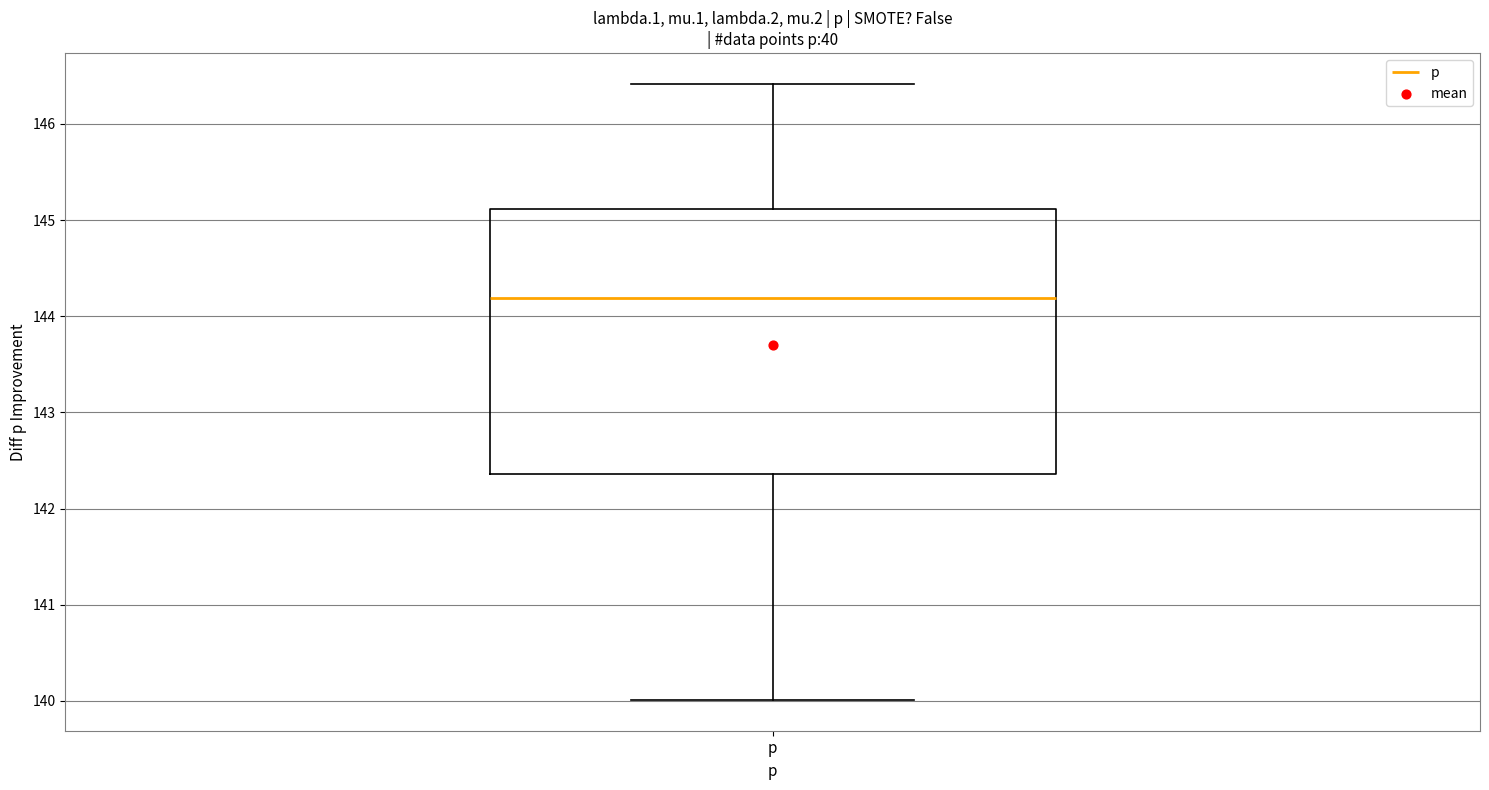

Transcribe this box plot: give where the median line is, the range the box spans, and where the two whiskers end, as read against the y-axis. The values are not printed on the chart, so give them approximately, as read against the axis.

median 144.2, box 142.4 to 145.1, whiskers 140.0 to 146.4